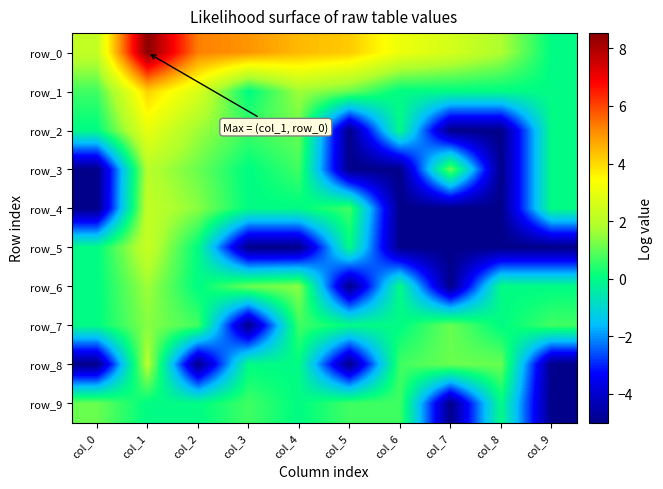

At how many categories does at least one series exceed 0?

10